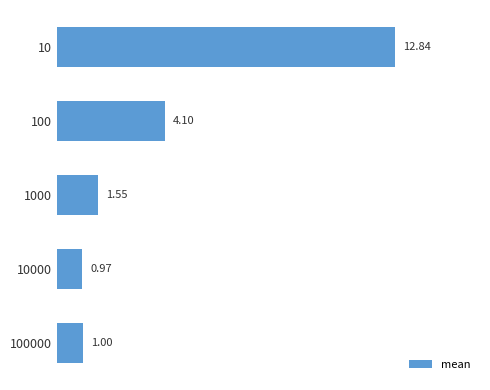

Which has a higher value, 100 or 100000?

100